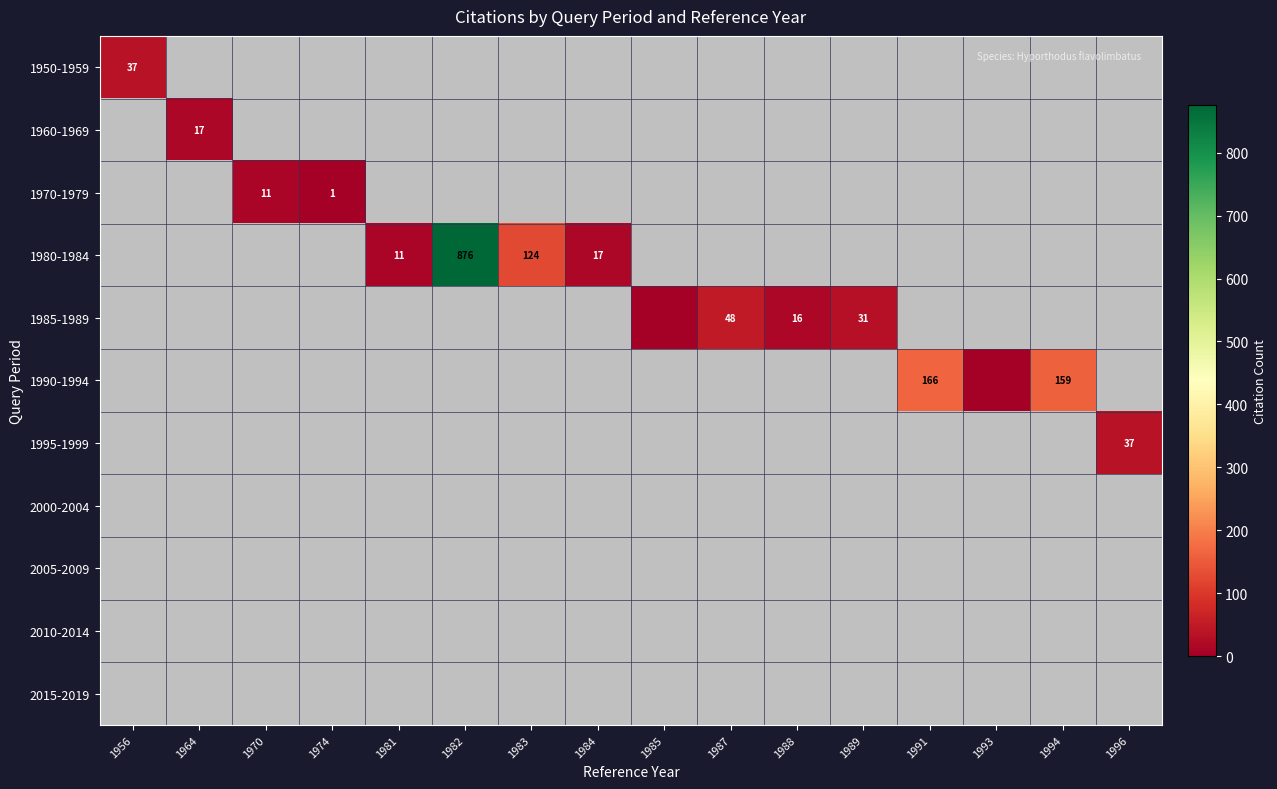

How many series are shown in this chart?

11